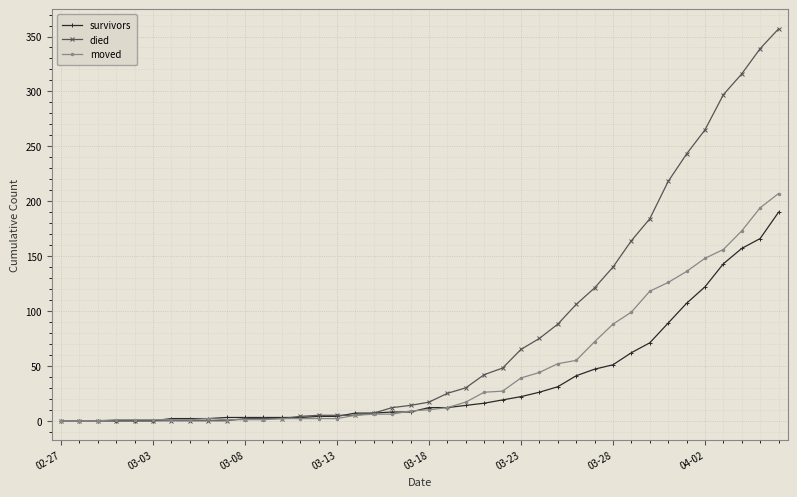

Which series has the widest spread of values?

died